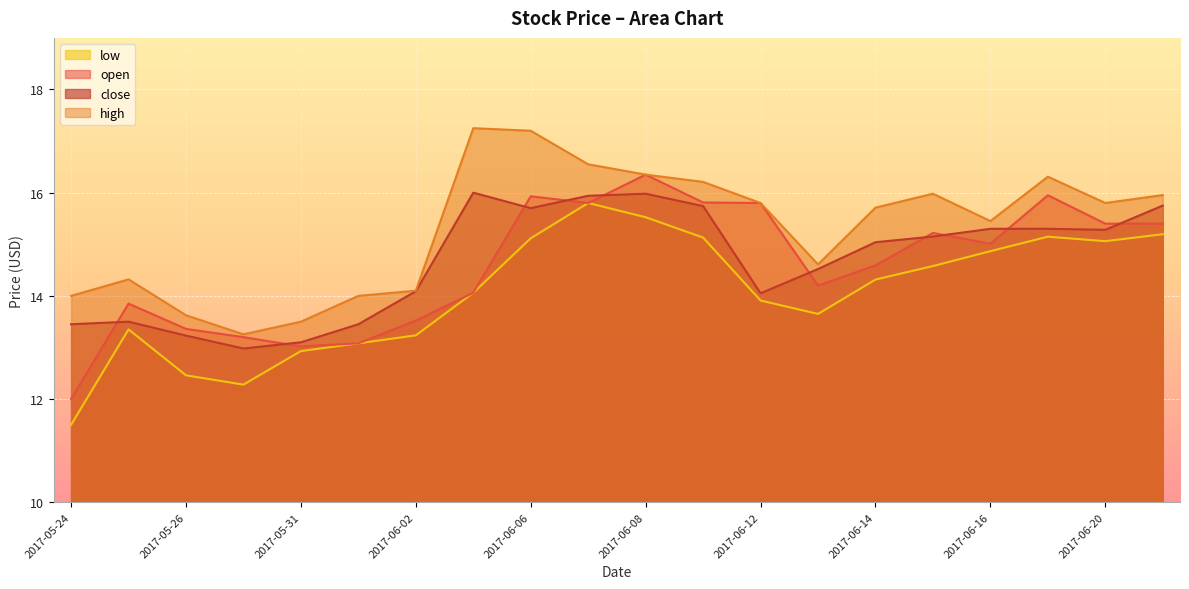

The value of close at 2017-06-12 is 14.1. True or false?

True